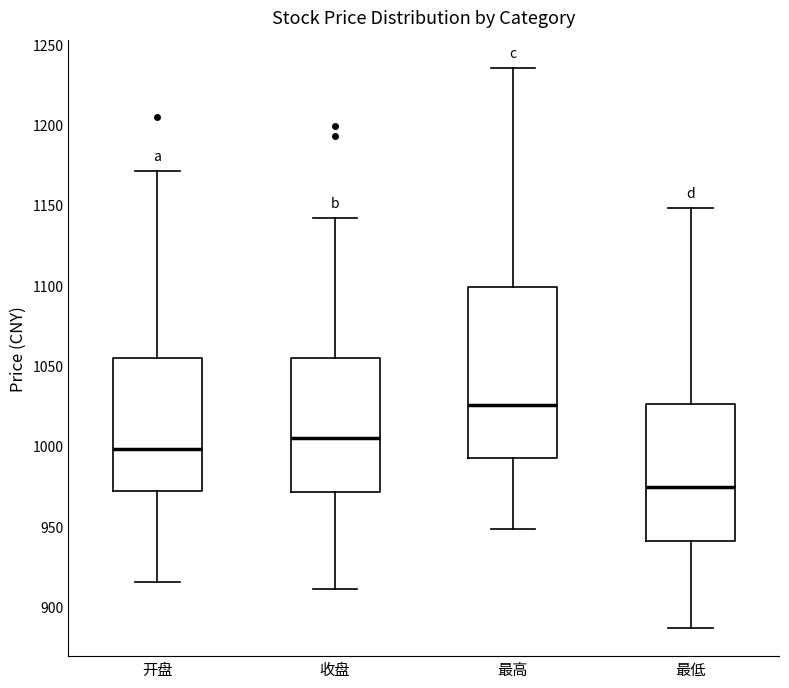

Reading left to right, transcribe this box plot: for each box, give where its median line is, the range the box spans, and where its two whiskers end, as read against the y-axis. The values are not printed on the chart, so give them approximately, as read against the axis.

开盘: median 1000, box 970 to 1055, whiskers 915 to 1170
收盘: median 1005, box 970 to 1055, whiskers 910 to 1140
最高: median 1025, box 990 to 1100, whiskers 950 to 1235
最低: median 975, box 940 to 1025, whiskers 885 to 1150